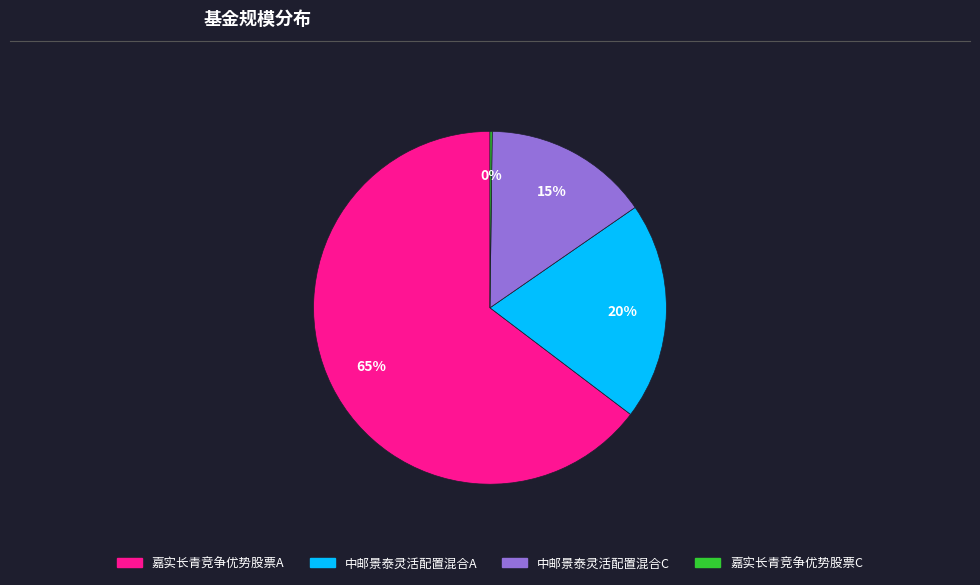

Is it true that 嘉实长青竞争优势股票A is 65% of the pie?

True